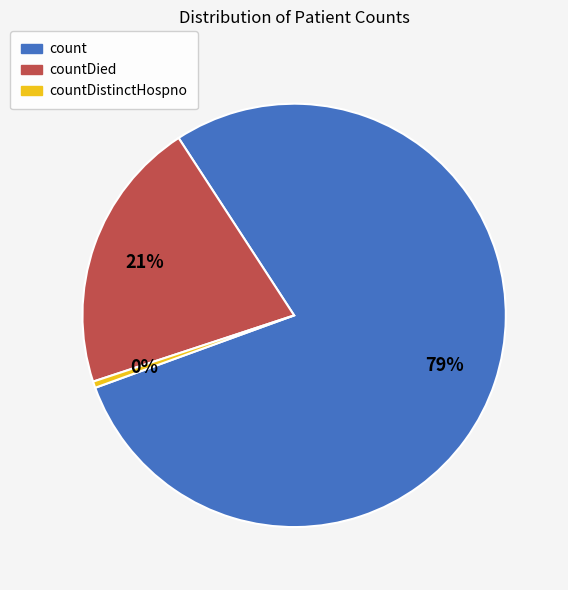

True or false: countDistinctHospno accounts for 0% of the total.

True